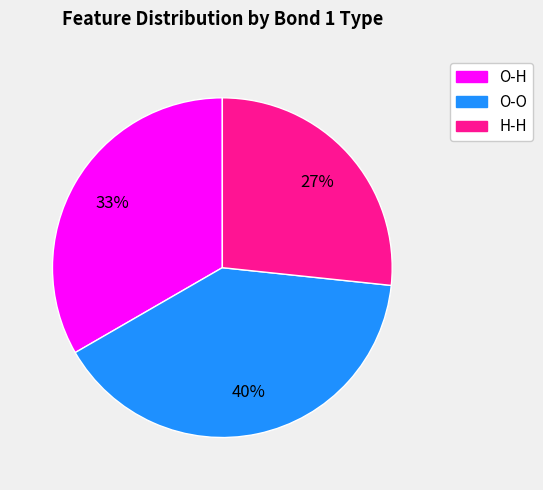

To the nearest percent, what is the combined percentage of H-H and O-H?

60%